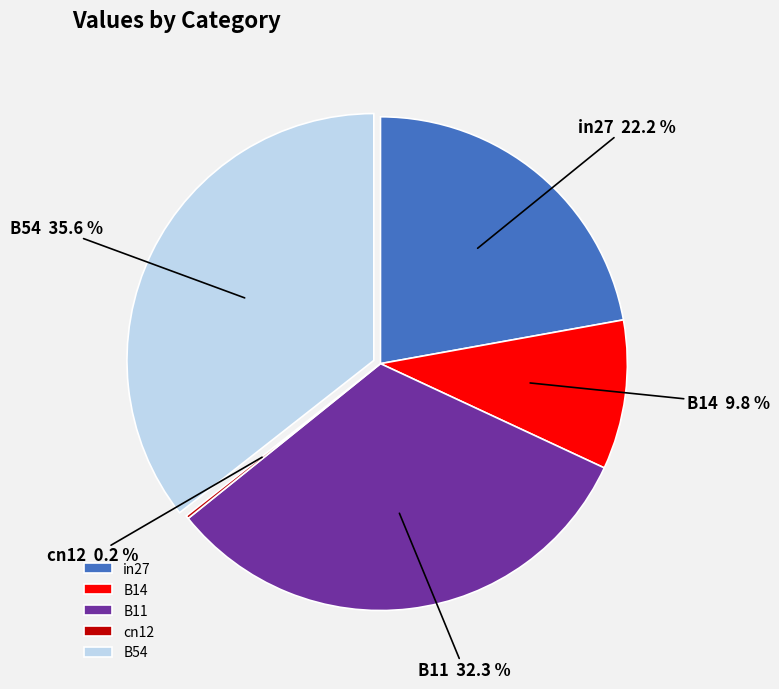

Do B14 and in27 together represent more than half of the pie?

No